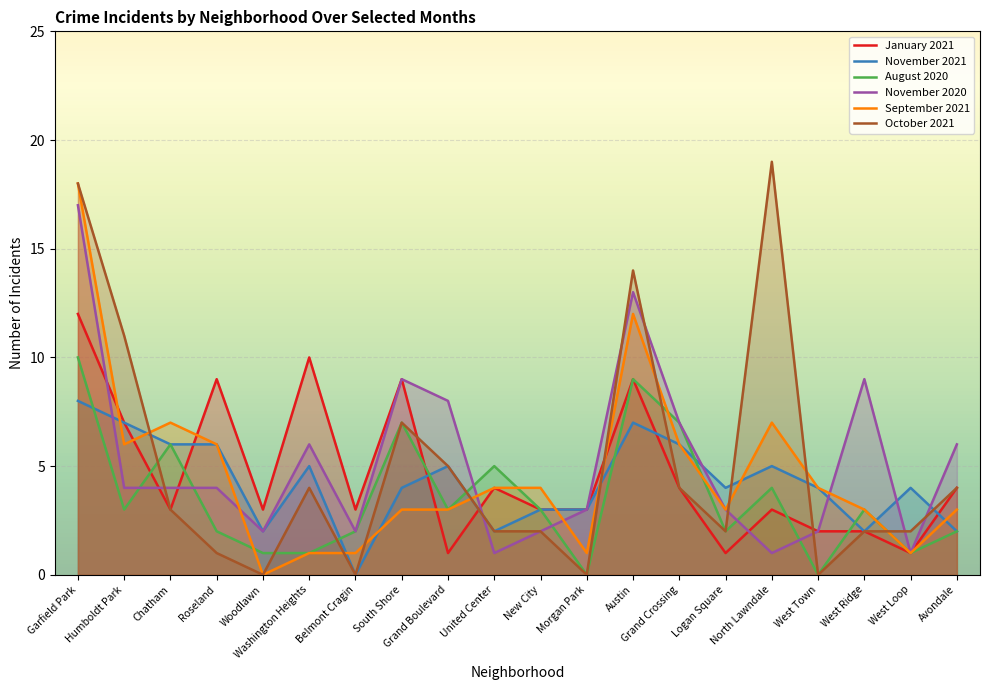

What is the label of the 16th point from the left?

North Lawndale